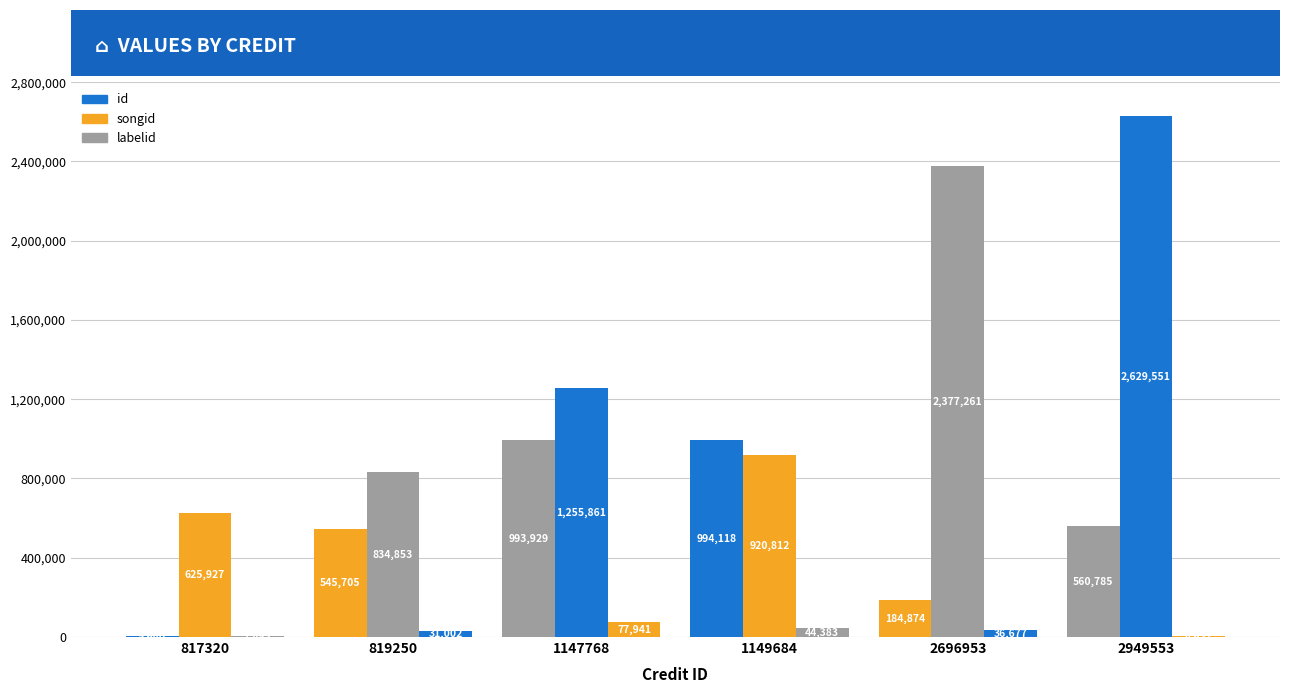

Rank the series by their maximum value, from lowest to highest.

labelid, id, songid